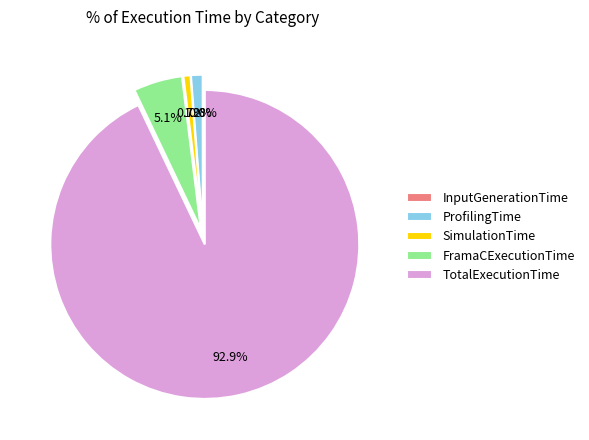

The SimulationTime slice represents 11% of the pie. True or false?

False